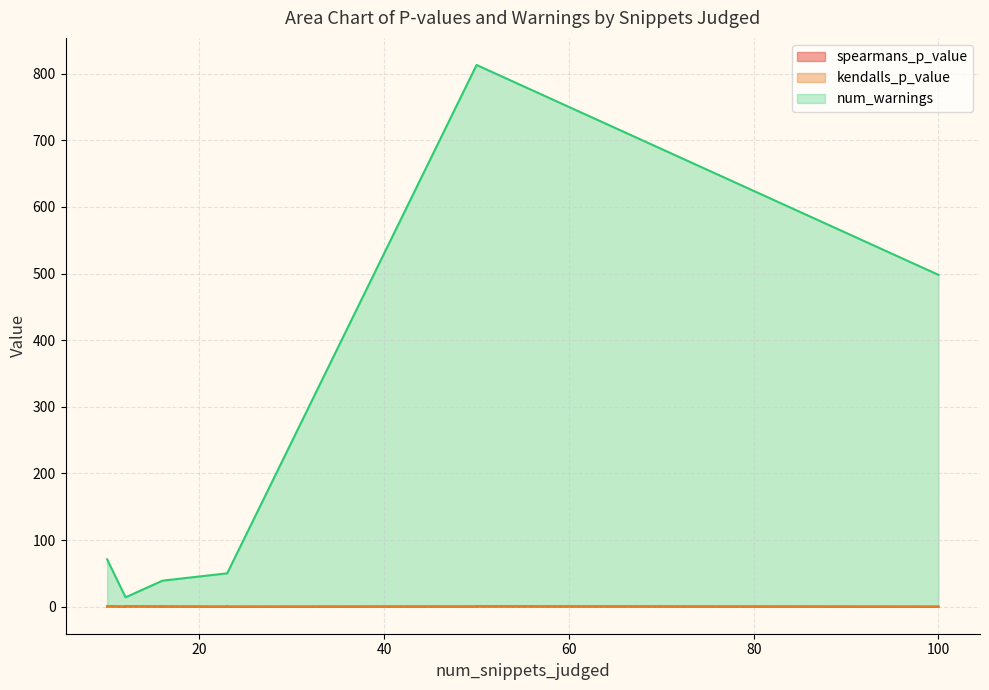

True or false: kendalls_p_value has more than 0 interior local peaks.

True